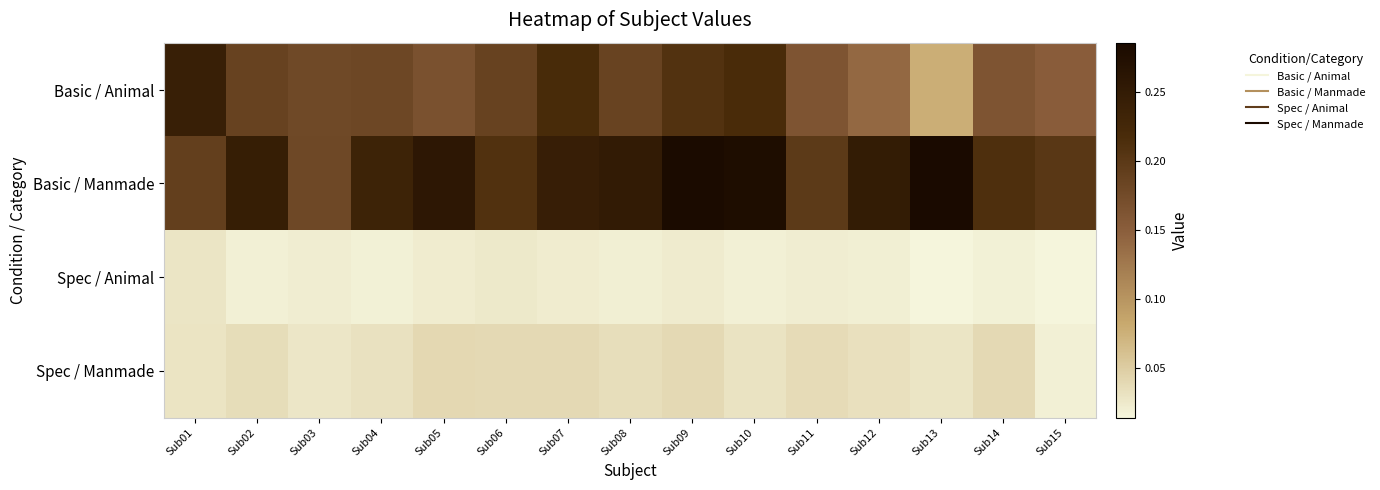

List the series in order of their peak value, highest first.

Basic / Manmade, Basic / Animal, Spec / Manmade, Spec / Animal